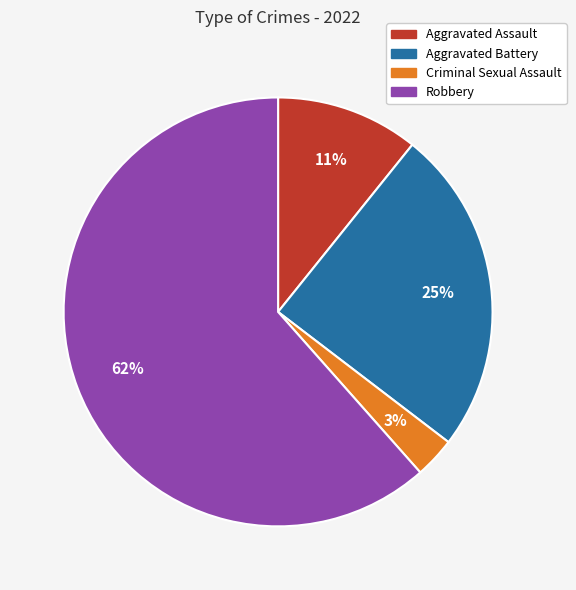

To the nearest percent, what portion does Aggravated Assault represent?

11%